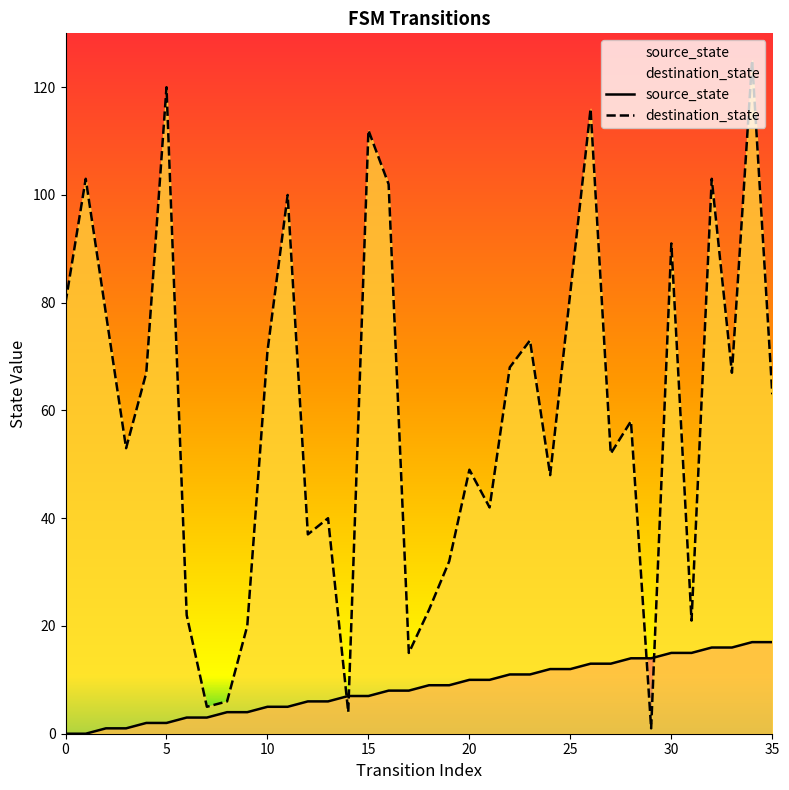

How many values in the source_state series are below 9?

18